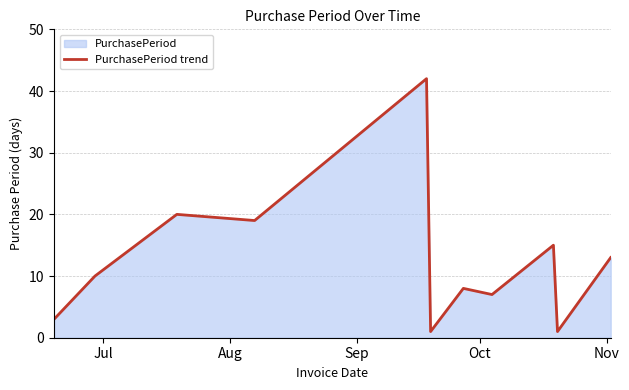

What is the greatest value displayed?

42